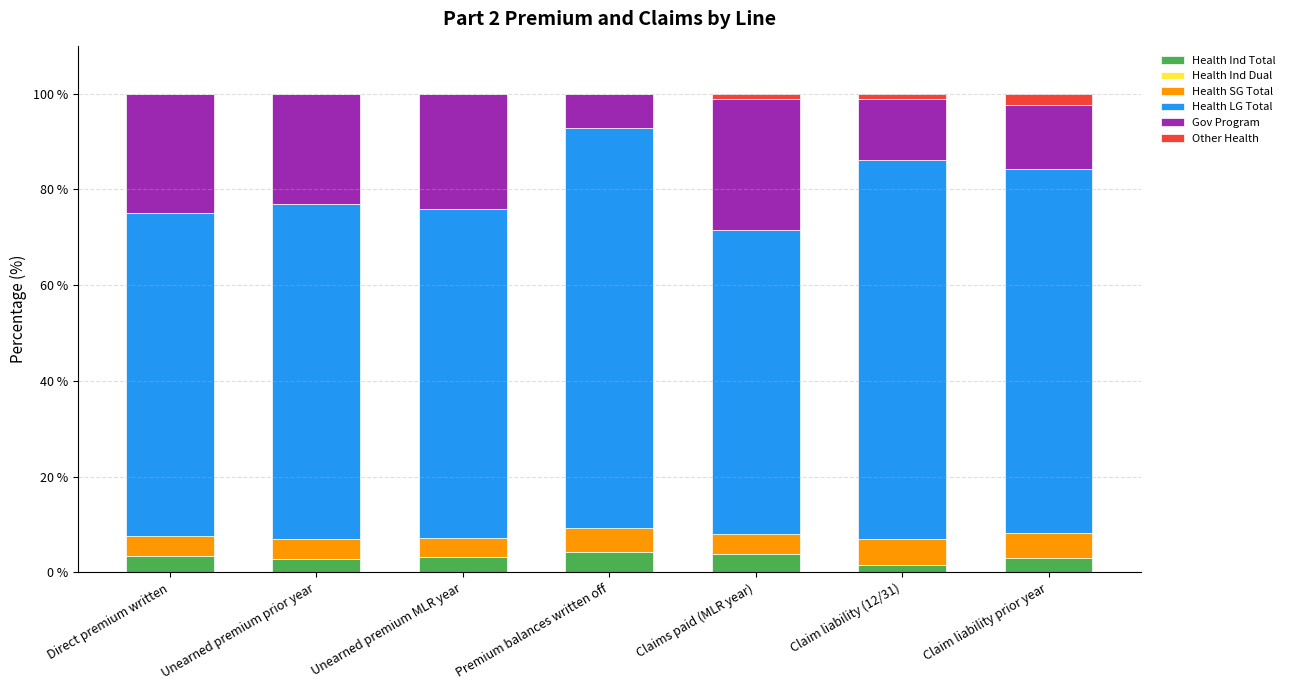

Is it true that Health Ind Total equals 3.2 at Unearned premium MLR year?

True